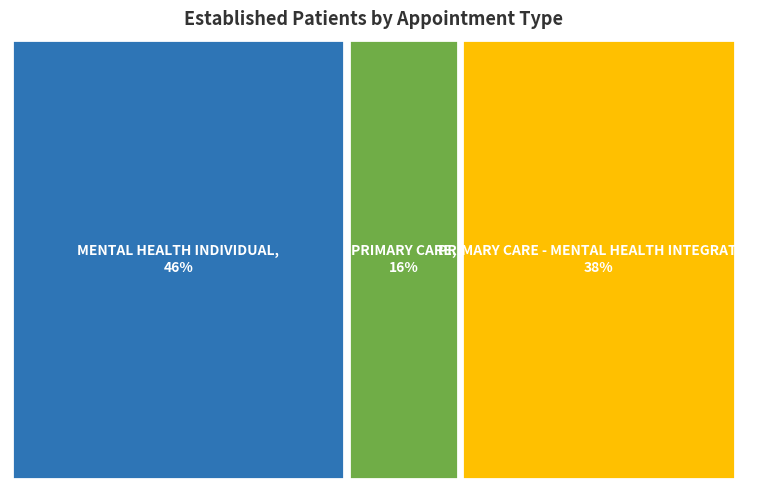

Rank the categories by value from lowest to highest.

PRIMARY CARE, PRIMARY CARE - MENTAL HEALTH INTEGRATED, MENTAL HEALTH INDIVIDUAL